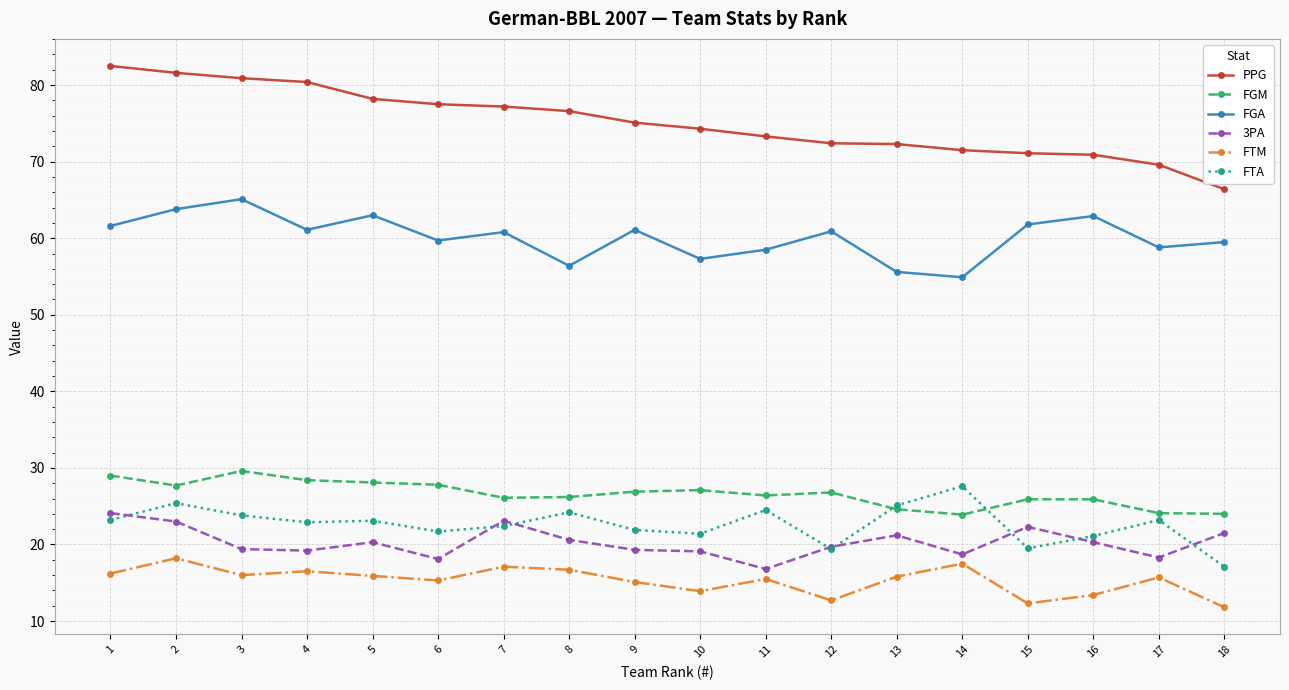

True or false: FGA and PPG cross at least once.

False